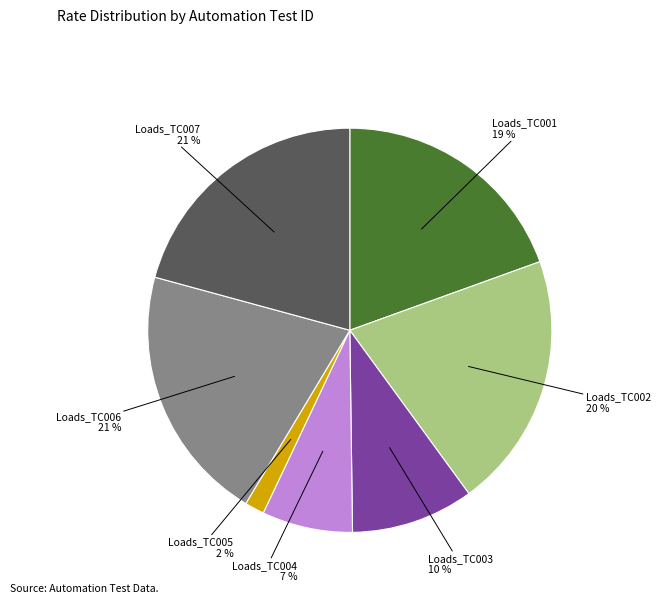

To the nearest percent, what is the average slice percentage?

14%